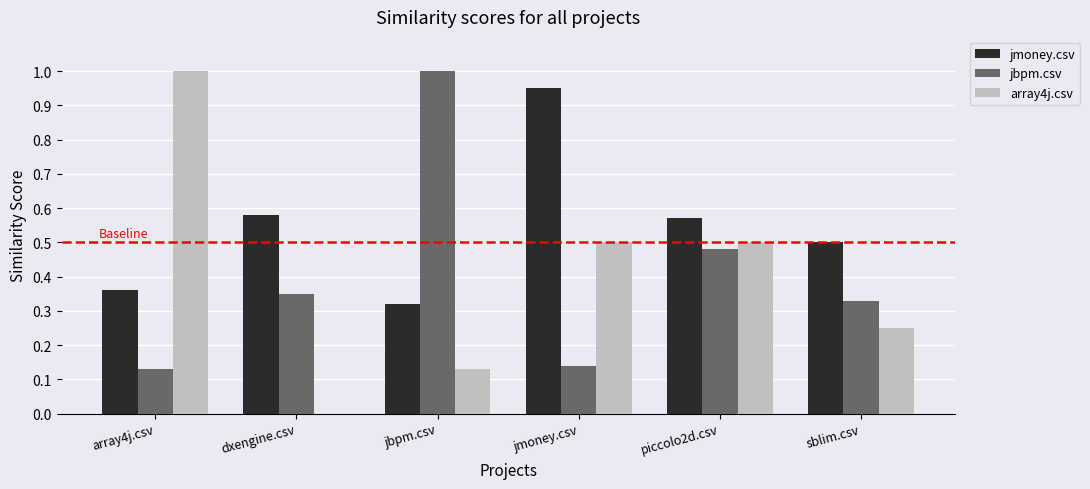

What is the sum of all jmoney.csv values?

3.3